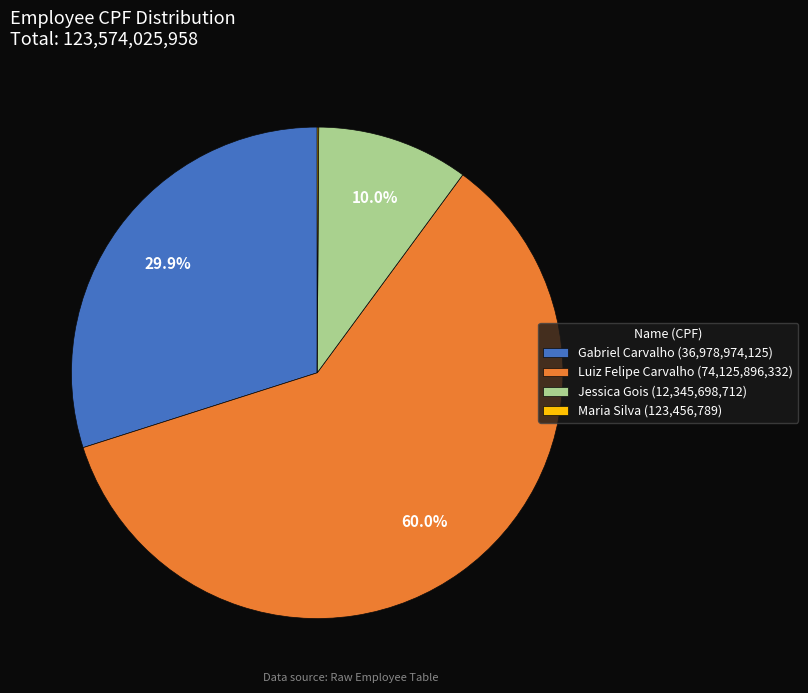

Is there a majority slice in this chart?

Yes